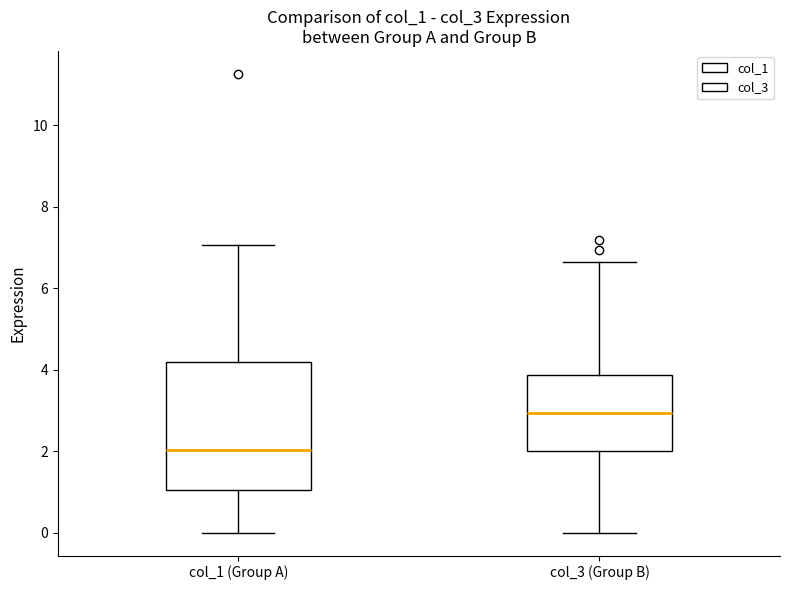

Reading left to right, read every box against the y-axis: the position of its median line, the range the box covers, and the ends of its whiskers. The values are not printed on the chart, so give them approximately, as read against the axis.

col_1 (Group A): median 2.0, box 1.0 to 4.2, whiskers 0.0 to 7.0
col_3 (Group B): median 3.0, box 2.0 to 3.8, whiskers 0.0 to 6.6